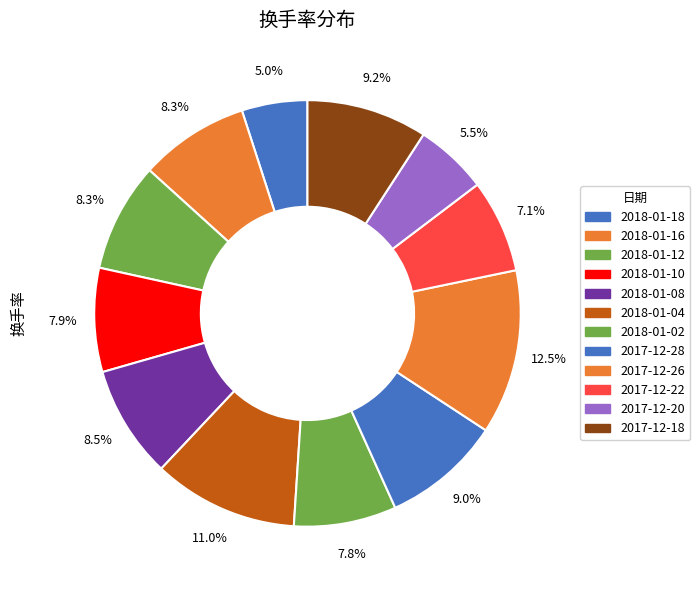

Is there any slice that represents more than half of the pie?

No